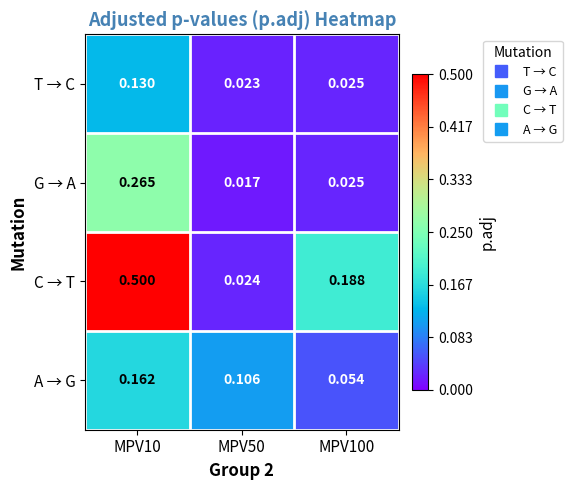

Which series has the largest total across all categories?

C → T